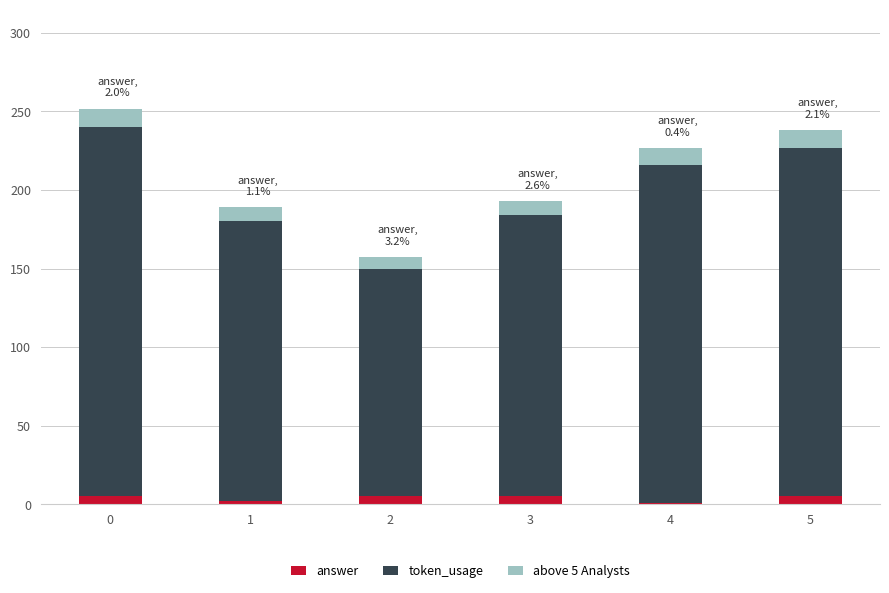

Are the bars horizontal?

No